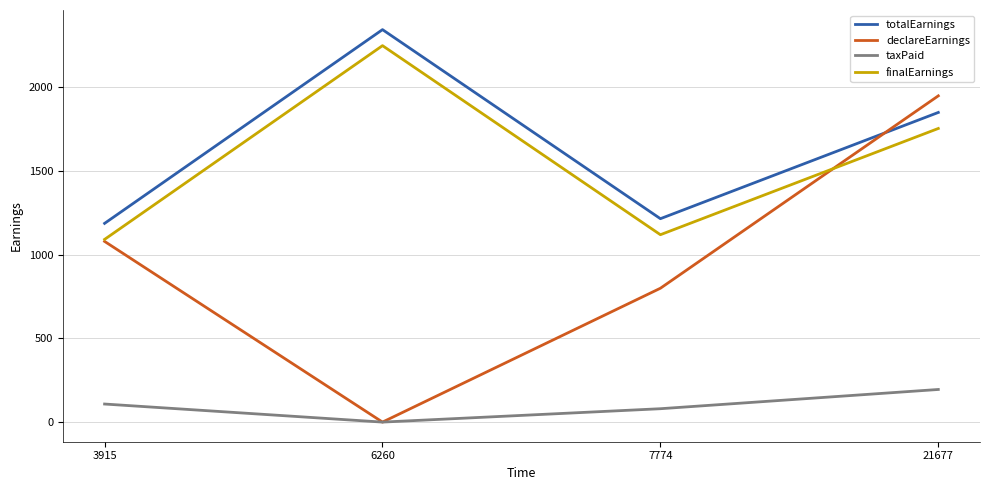

The totalEarnings series shows 1088.9 at 21677. True or false?

False